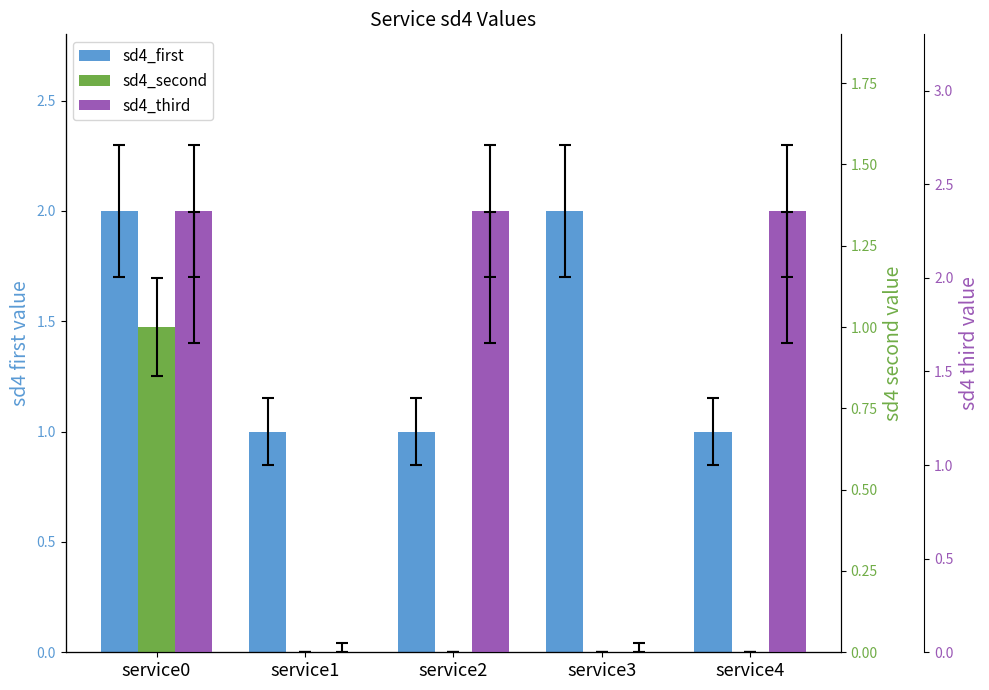

Reading left to right, list all the values displayed in this chart.

sd4_first: service0=2	service1=1	service2=1	service3=2	service4=1
sd4_second: service0=1	service1=0	service2=0	service3=0	service4=0
sd4_third: service0=2	service1=0	service2=2	service3=0	service4=2